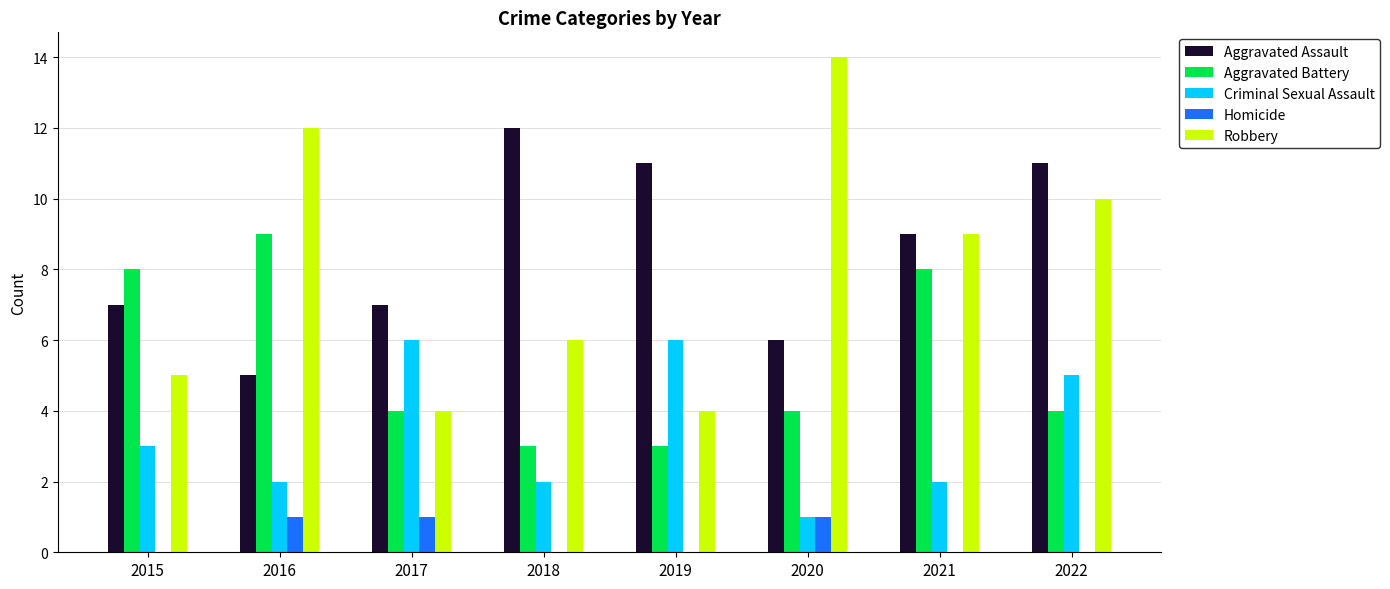

Which series has the largest total across all categories?

Aggravated Assault